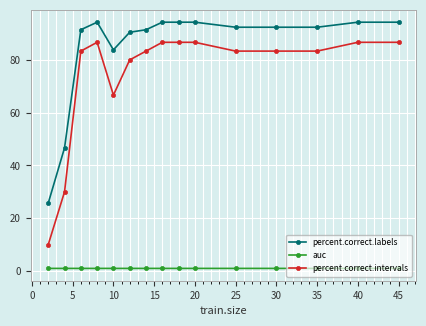

True or false: auc and percent.correct.intervals cross at least once.

False